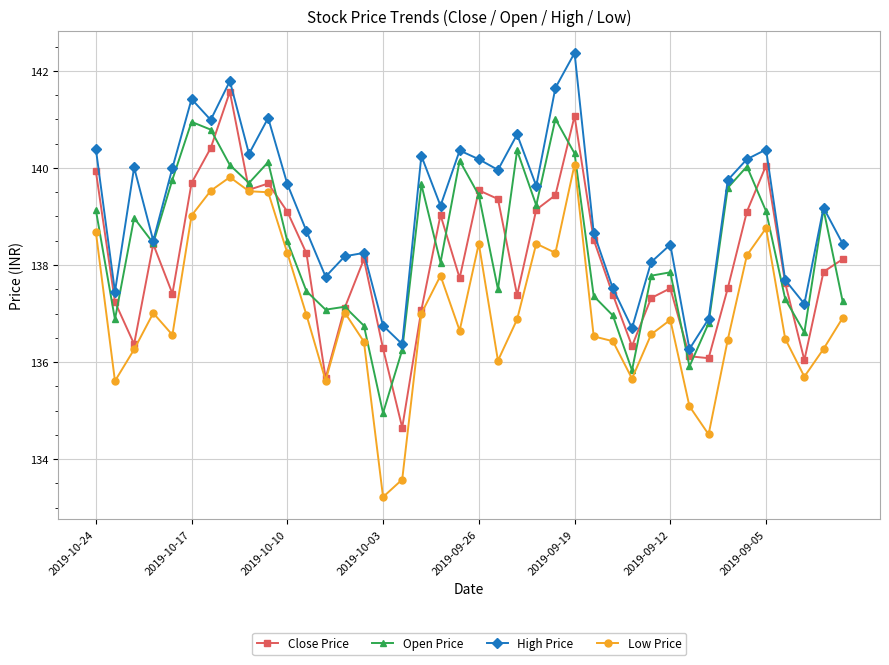

What is the maximum value for High Price?

142.4